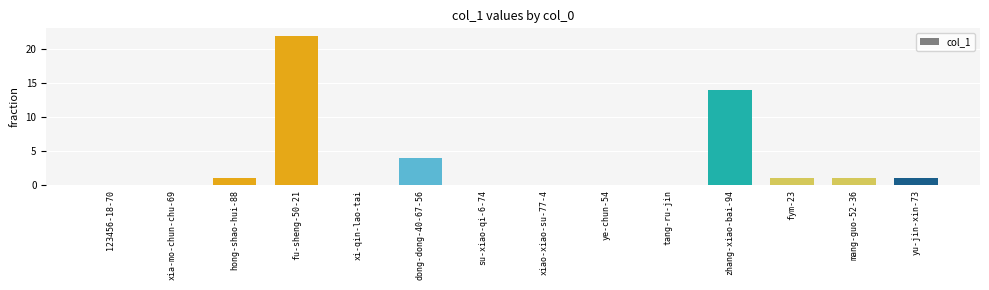

What is the sum of all values?

44